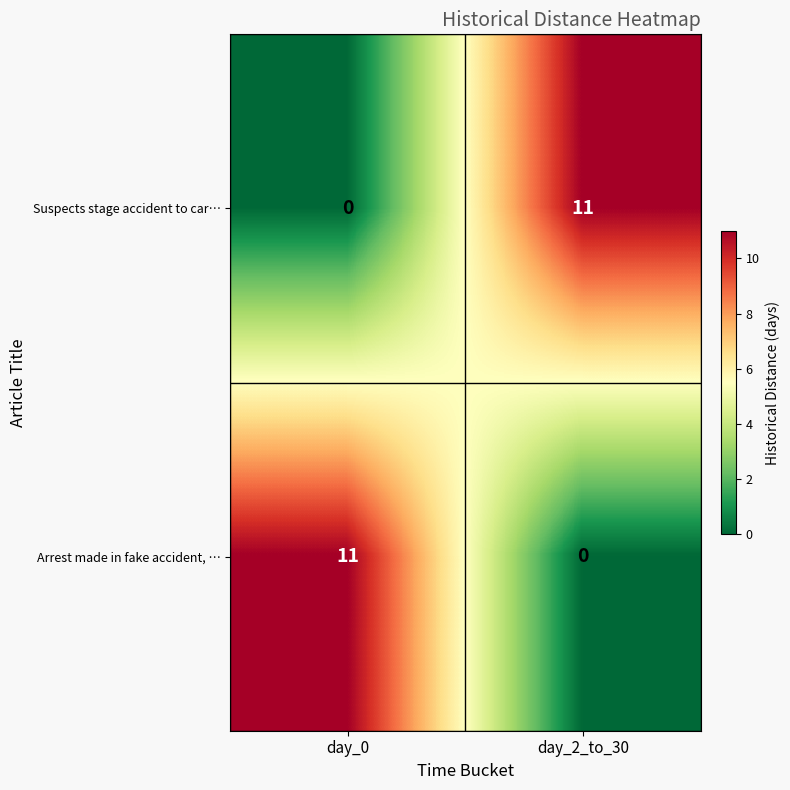

What is the maximum value shown in the chart?

11